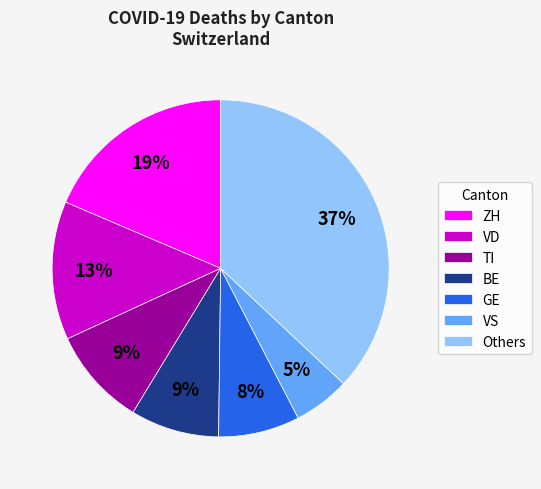

To the nearest percent, what portion does VS represent?

5%